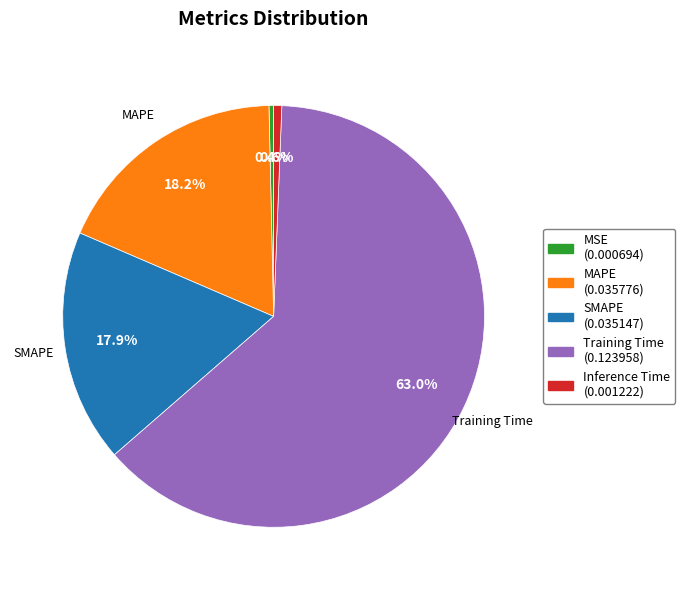

How many segments does this pie chart have?

5